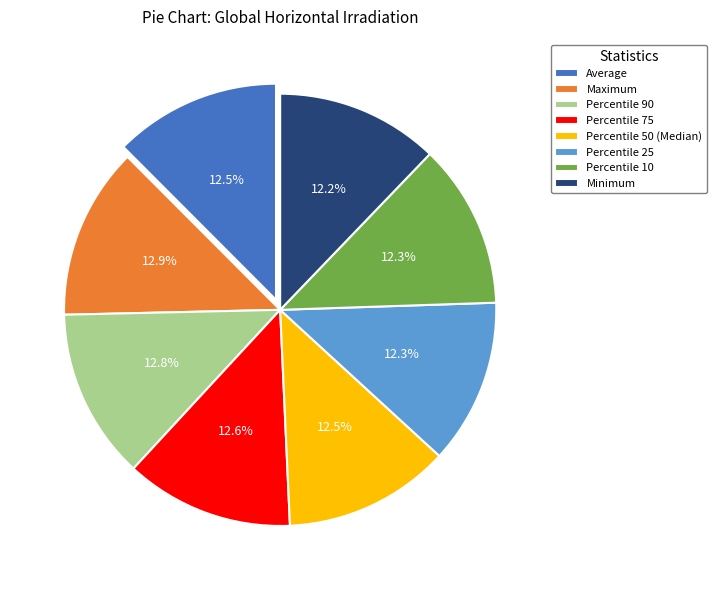

Is there a majority slice in this chart?

No